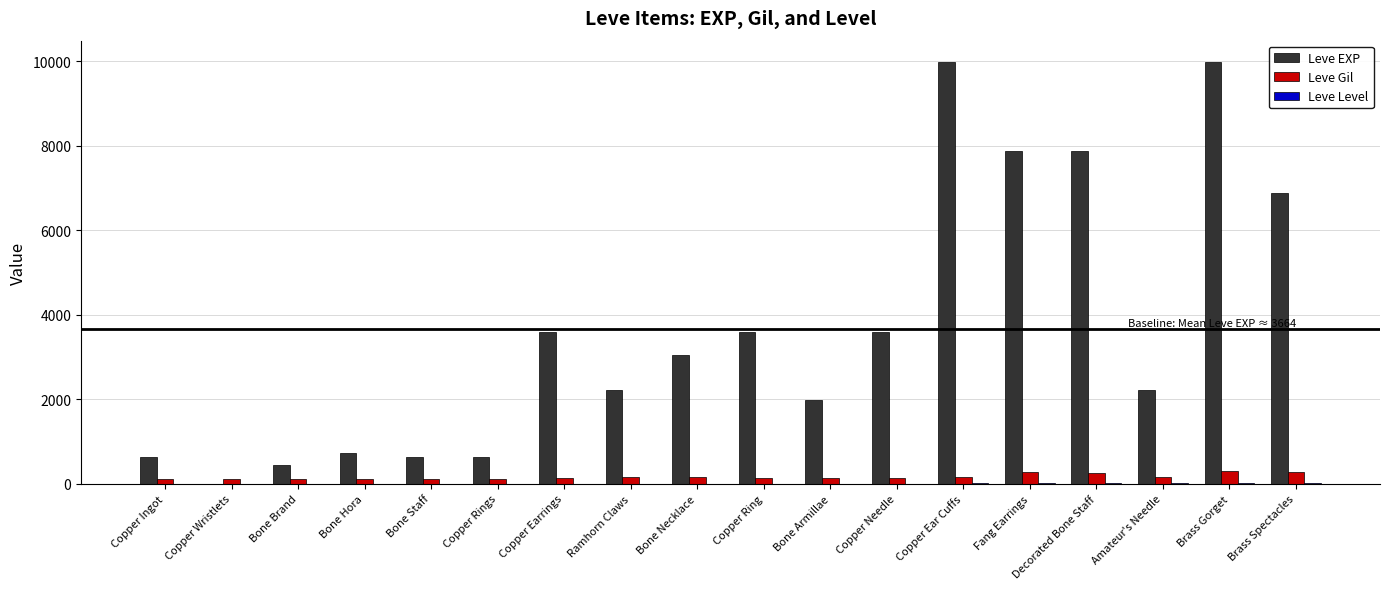

Are the bars grouped side by side (vs. stacked)?

Yes